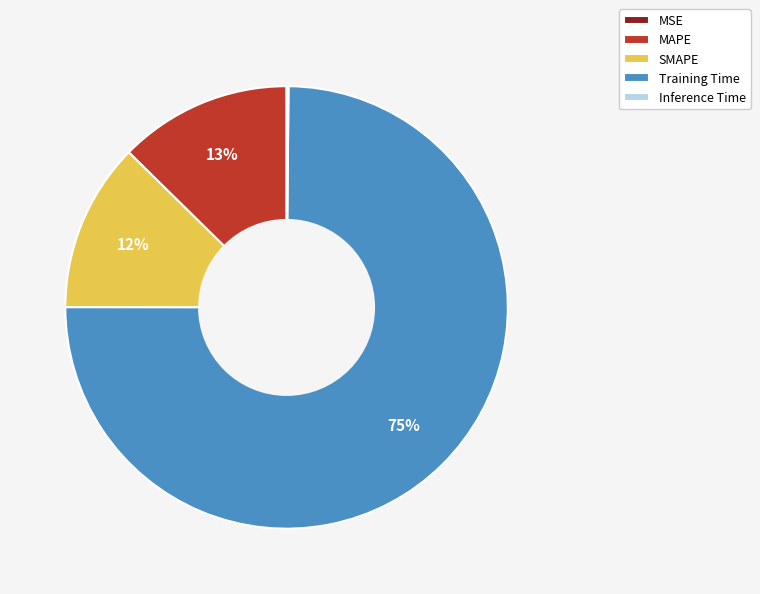

Which category accounts for the majority?

Training Time